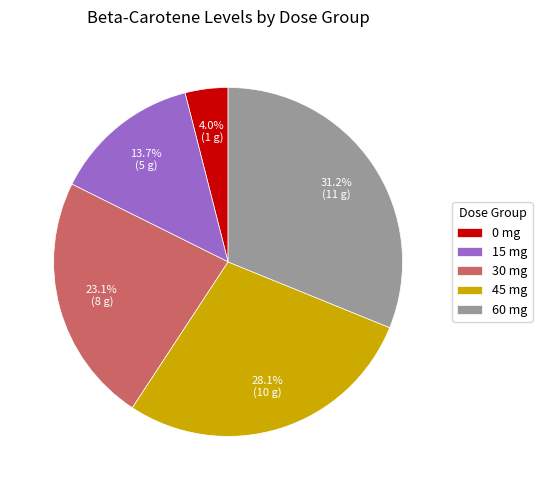

Combined, do 30 mg and 0 mg account for over 50%?

No